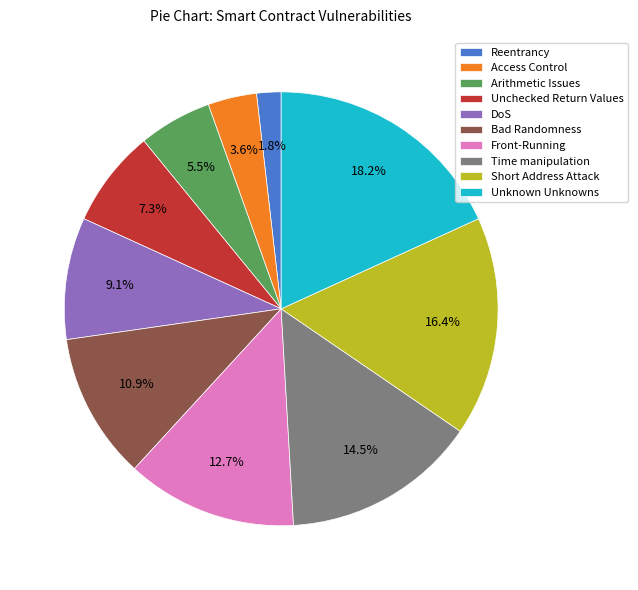

Is Reentrancy the majority of the pie?

No